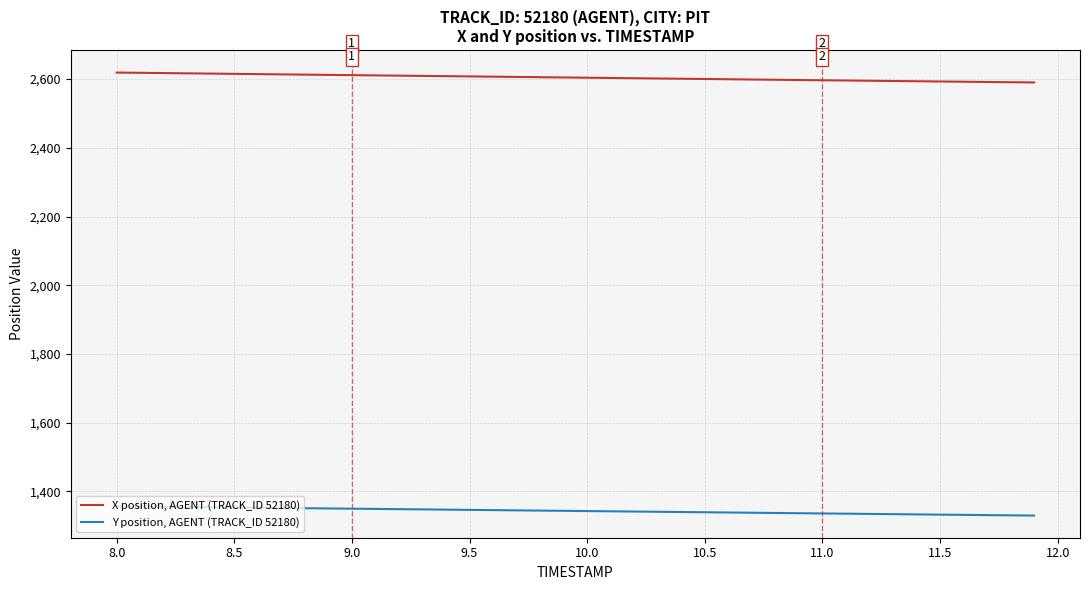

Rank the series by their average value, from lowest to highest.

Y position, AGENT (TRACK_ID 52180), X position, AGENT (TRACK_ID 52180)